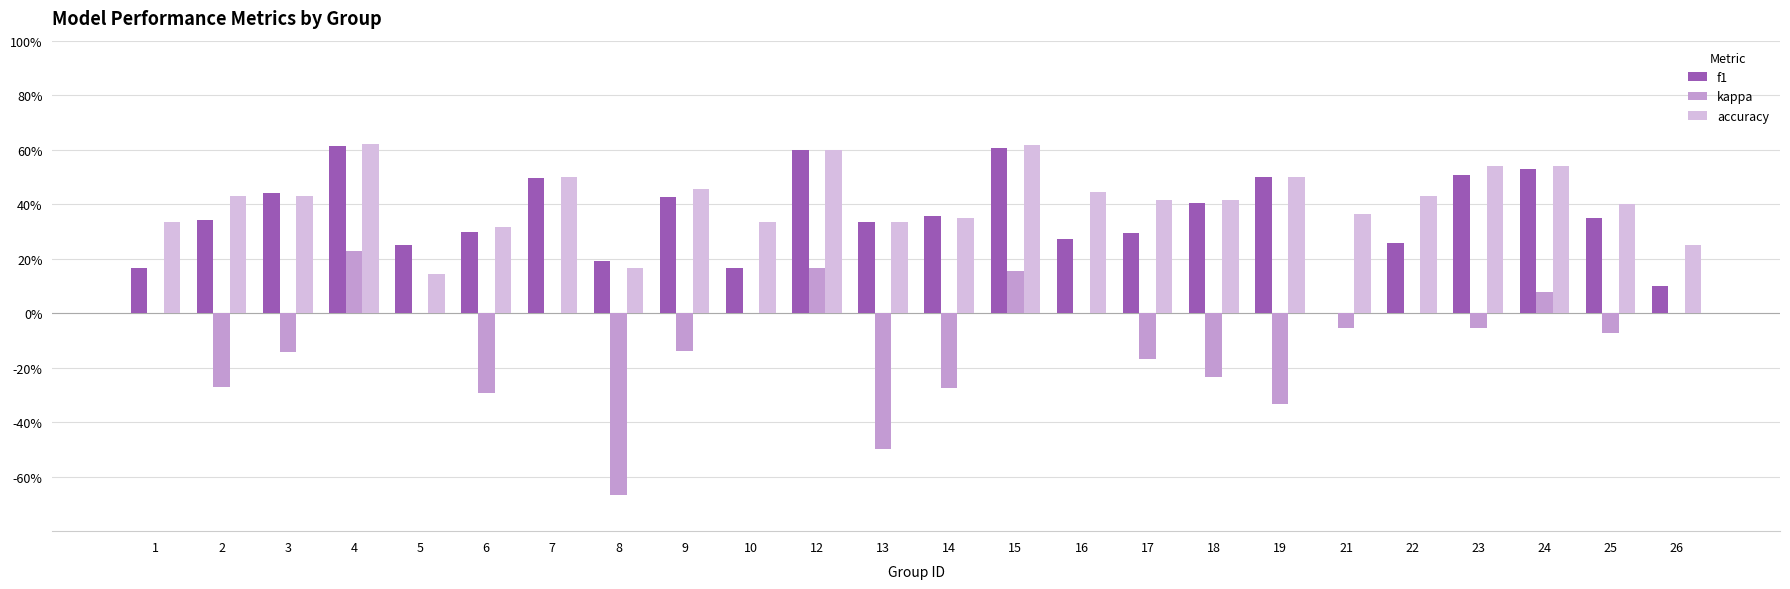

At which label does f1 reach its minimum?

21